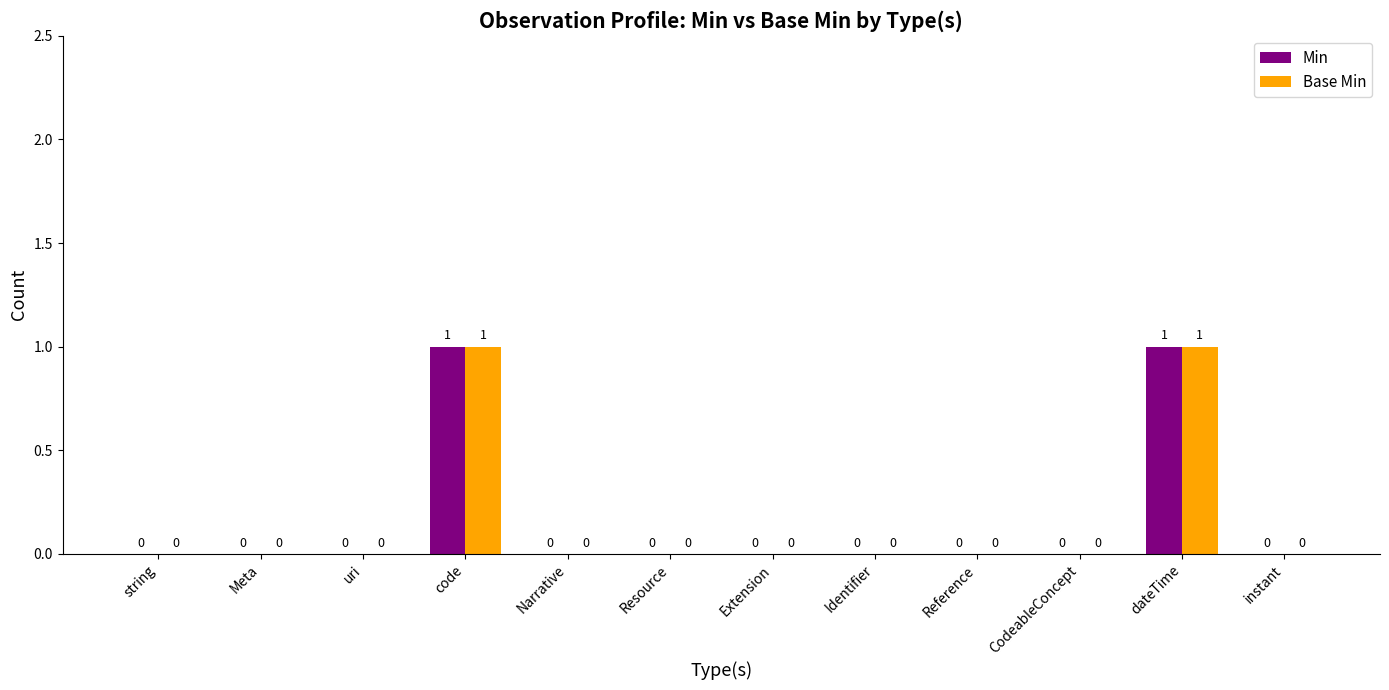

How many Min values are between 0 and 1?

12